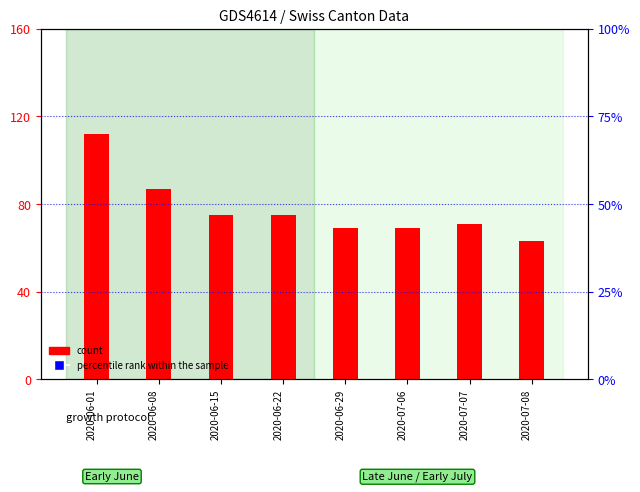

What are all the series names shown in the legend?

count, percentile rank within the sample